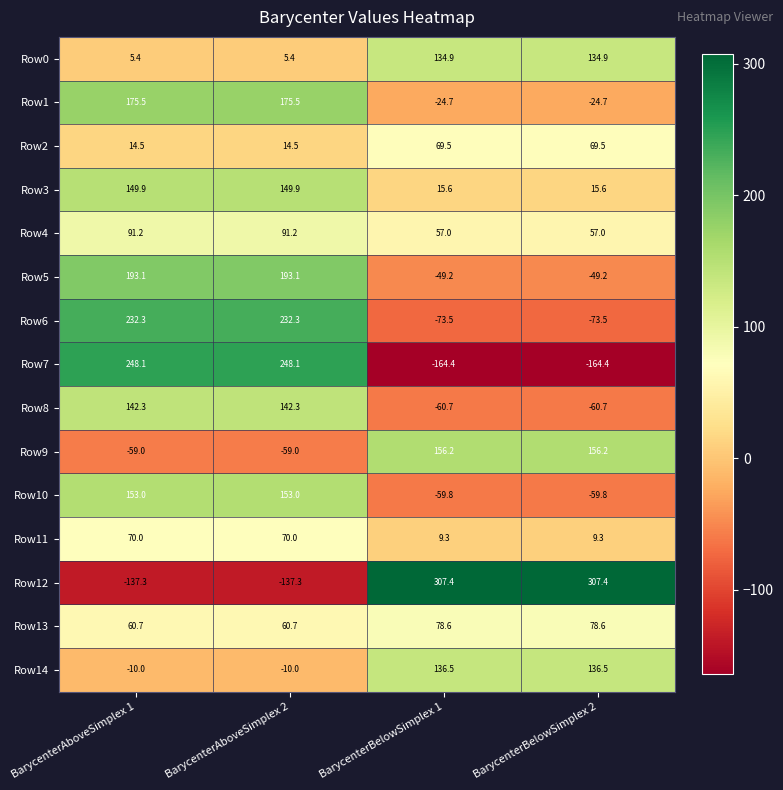

The Row14 series shows 136.5 at BarycenterBelowSimplex 1. True or false?

True